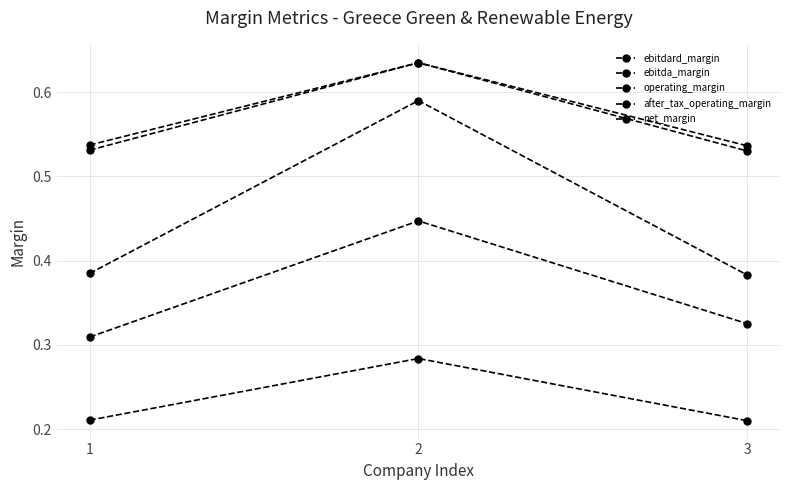

At which category is the sum across all series the highest?

2